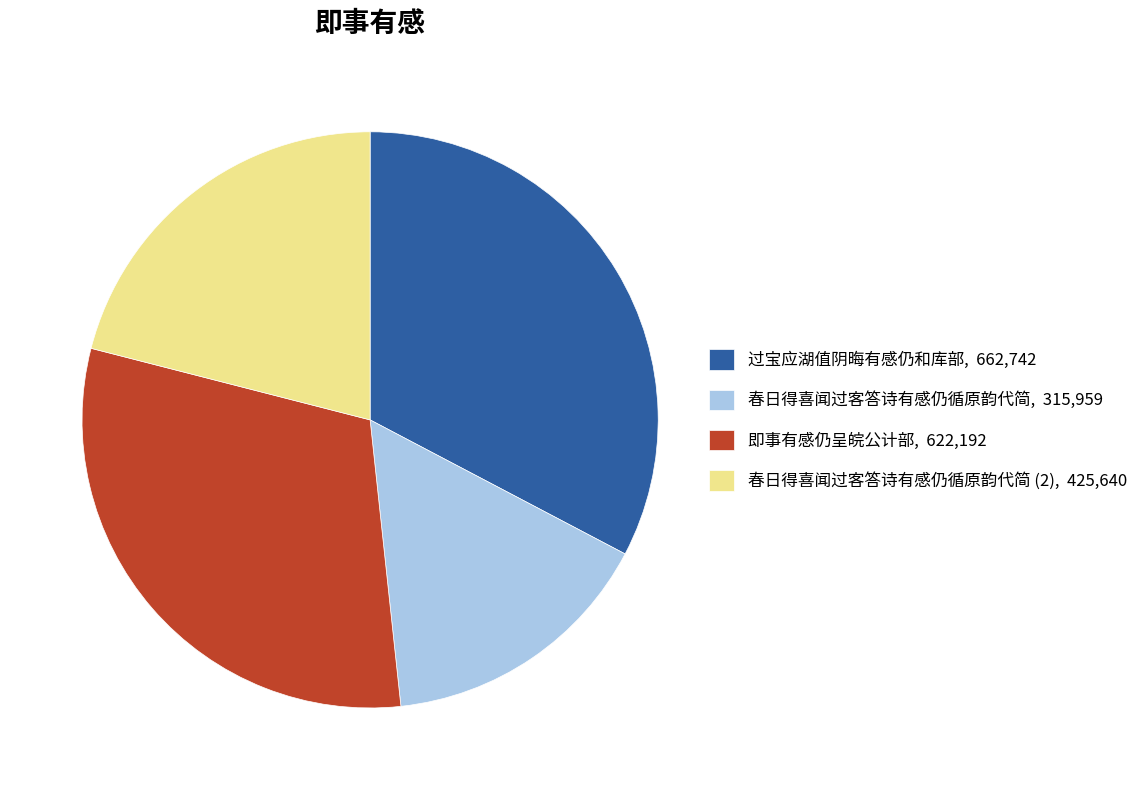

Rank the categories by value from lowest to highest.

春日得喜闻过客答诗有感仍循原韵代简, 315,959, 春日得喜闻过客答诗有感仍循原韵代简 (2), 425,640, 即事有感仍呈皖公计部, 622,192, 过宝应湖值阴晦有感仍和库部, 662,742